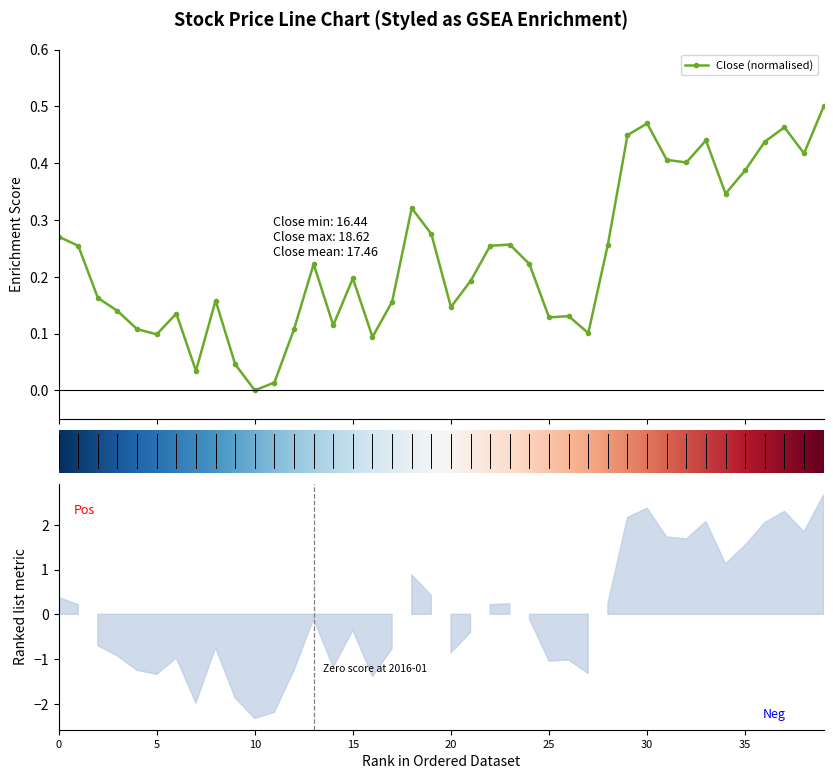

True or false: Close (normalised) has more than 1 interior local peaks.

True